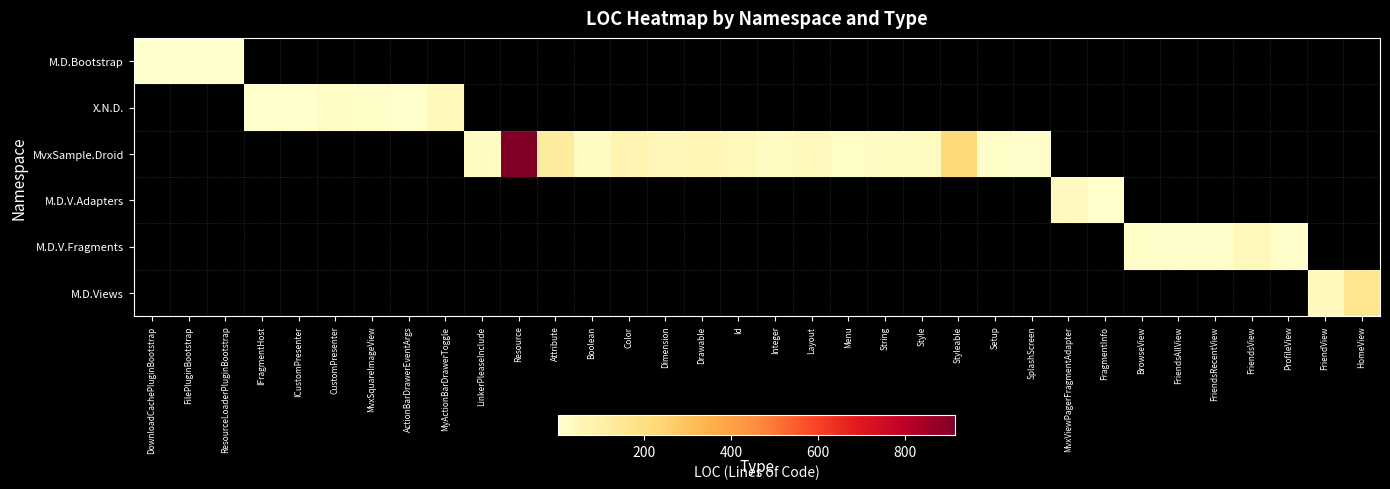

Between FilePluginBootstrap and Menu, which is larger?

Menu